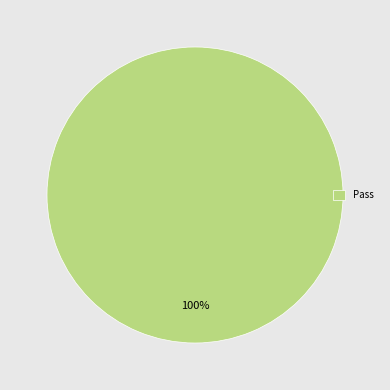

Is it true that Pass is 100% of the pie?

True